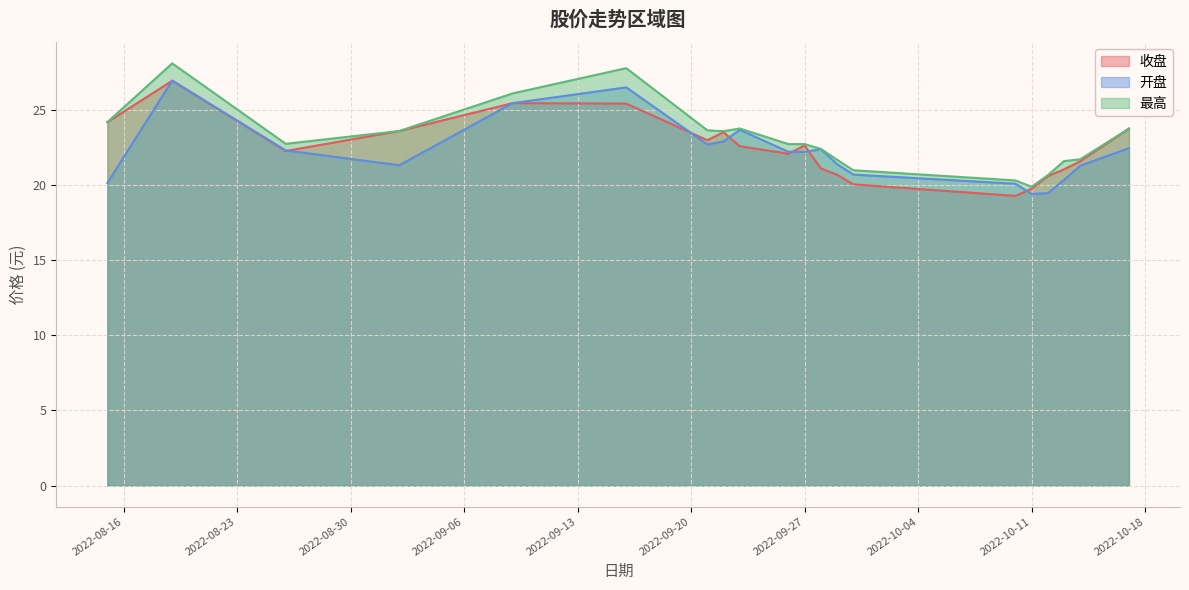

Reading right to left, what are all the values shown in this chart?

收盘: 2022-09-21=23.0	2022-09-22=23.5	2022-09-26=22.1	2022-09-27=22.6	2022-09-28=21.1	2022-09-29=20.7	2022-10-11=19.8	2022-10-12=20.6	2022-10-13=21.1	2022-10-14=21.6	2022-10-17=23.8	2022-10-10=19.3	2022-09-30=20.1	2022-09-23=22.6	2022-09-16=25.4	2022-09-09=25.5	2022-09-02=23.6	2022-08-26=22.3	2022-08-19=27.0	2022-08-15=24.2
开盘: 2022-09-21=22.7	2022-09-22=22.9	2022-09-26=22.2	2022-09-27=22.2	2022-09-28=22.4	2022-09-29=21.4	2022-10-11=19.4	2022-10-12=19.5	2022-10-13=20.4	2022-10-14=21.3	2022-10-17=22.5	2022-10-10=20.1	2022-09-30=20.7	2022-09-23=23.7	2022-09-16=26.5	2022-09-09=25.5	2022-09-02=21.3	2022-08-26=22.3	2022-08-19=27.0	2022-08-15=20.1
最高: 2022-09-21=23.7	2022-09-22=23.6	2022-09-26=22.7	2022-09-27=22.7	2022-09-28=22.4	2022-09-29=21.7	2022-10-11=19.9	2022-10-12=20.7	2022-10-13=21.6	2022-10-14=21.7	2022-10-17=23.8	2022-10-10=20.3	2022-09-30=21.0	2022-09-23=23.8	2022-09-16=27.8	2022-09-09=26.1	2022-09-02=23.6	2022-08-26=22.8	2022-08-19=28.1	2022-08-15=24.2